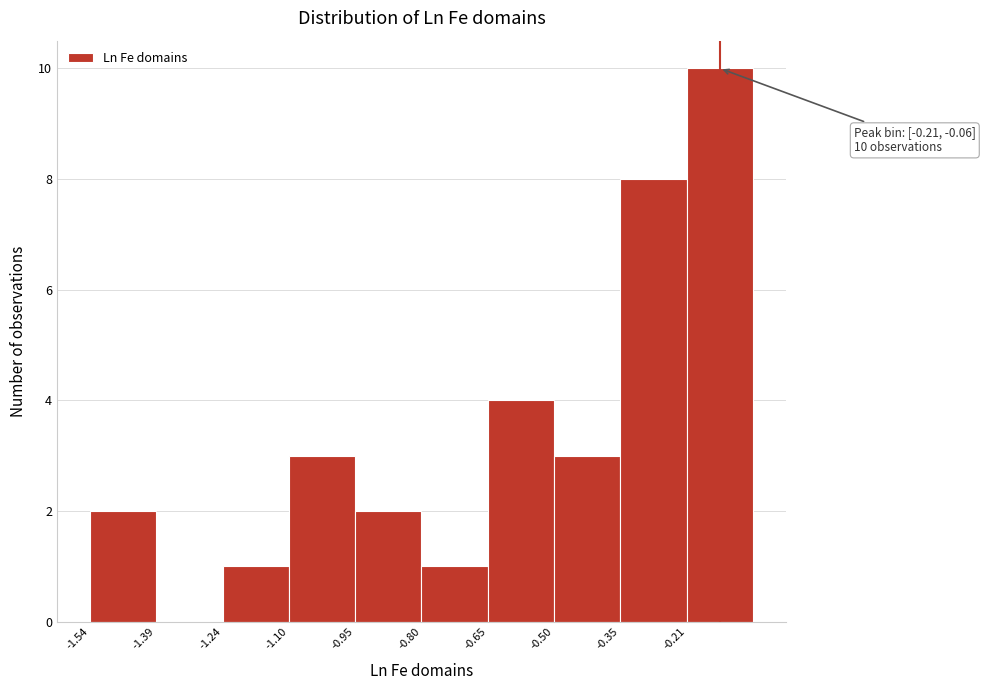

Over which range of the x-axis is the bar tallest?

-0.20 to -0.06